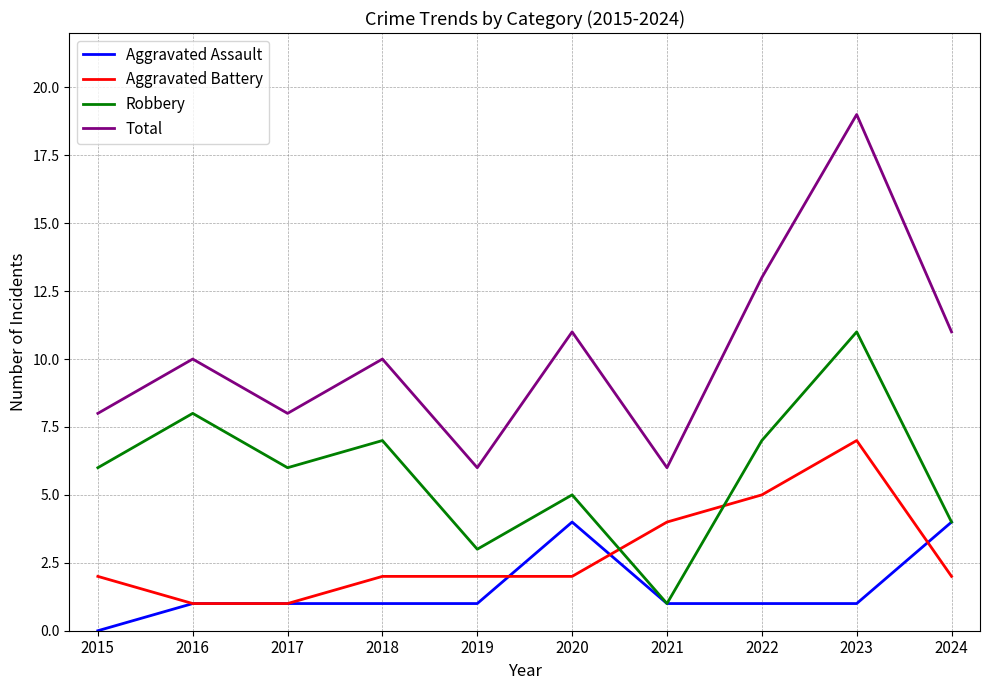

What is the sum of all Robbery values?

58